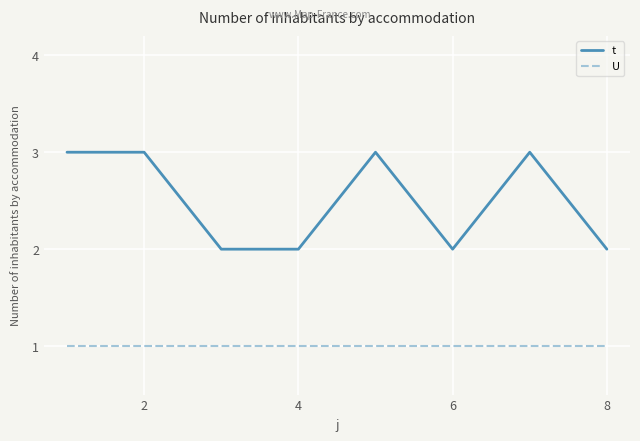

Rank the series by their maximum value, from highest to lowest.

t, U